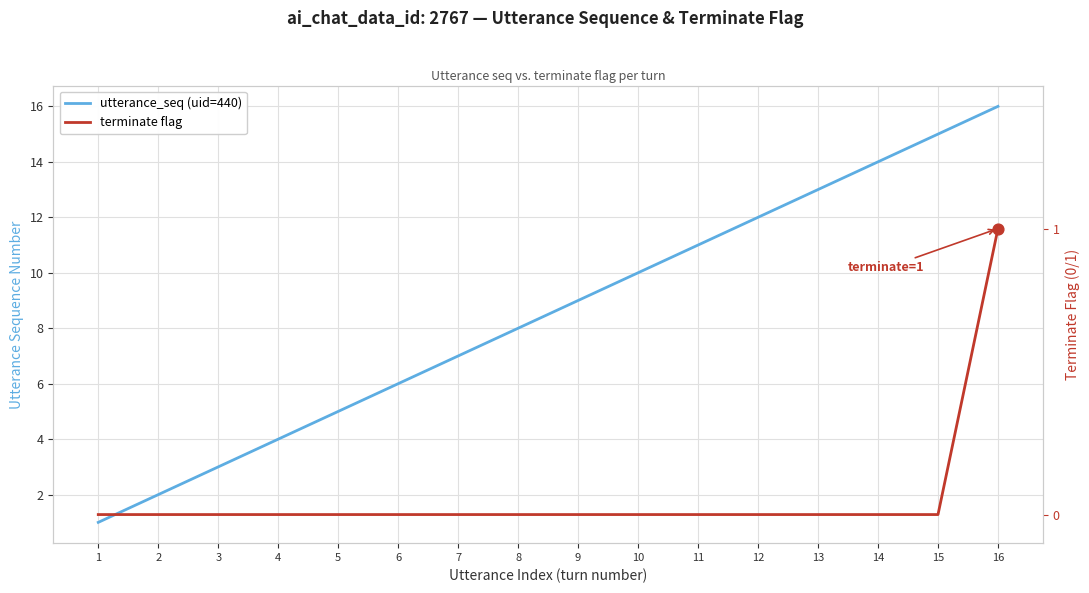

Which series has the widest spread of Y values?

utterance_seq (uid=440)